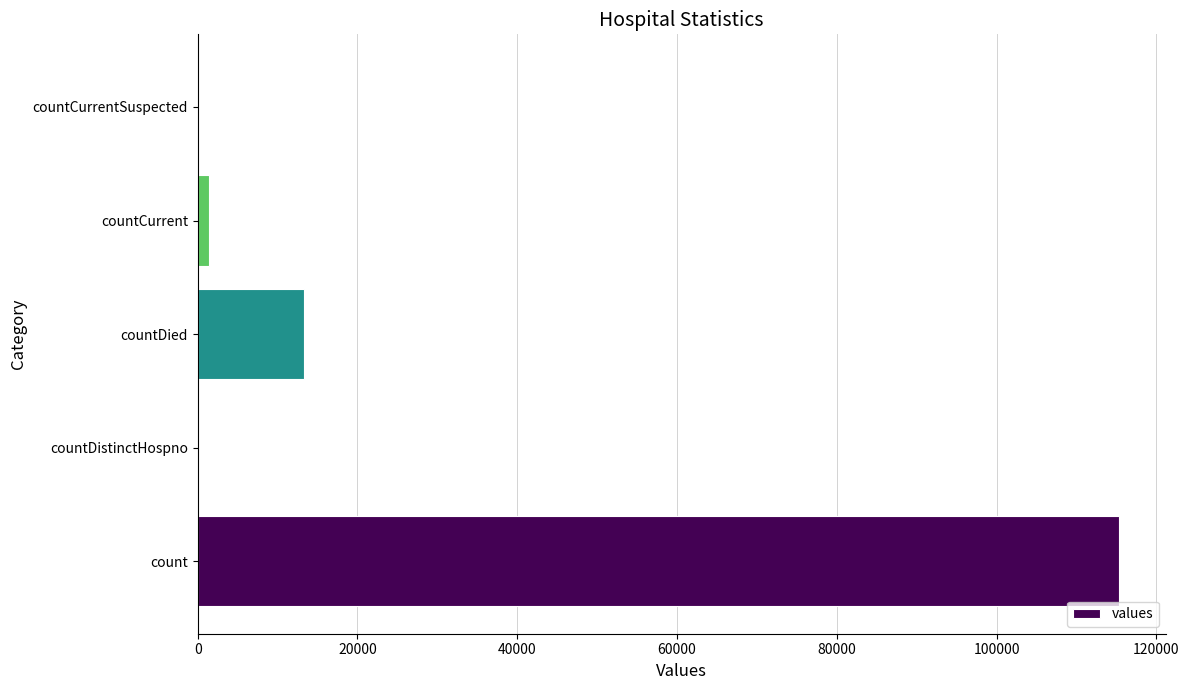

Reading top to bottom, transcribe all the data shown in this chart.

countCurrentSuspected=0	countCurrent=1383	countDied=13343	countDistinctHospno=0	count=115379